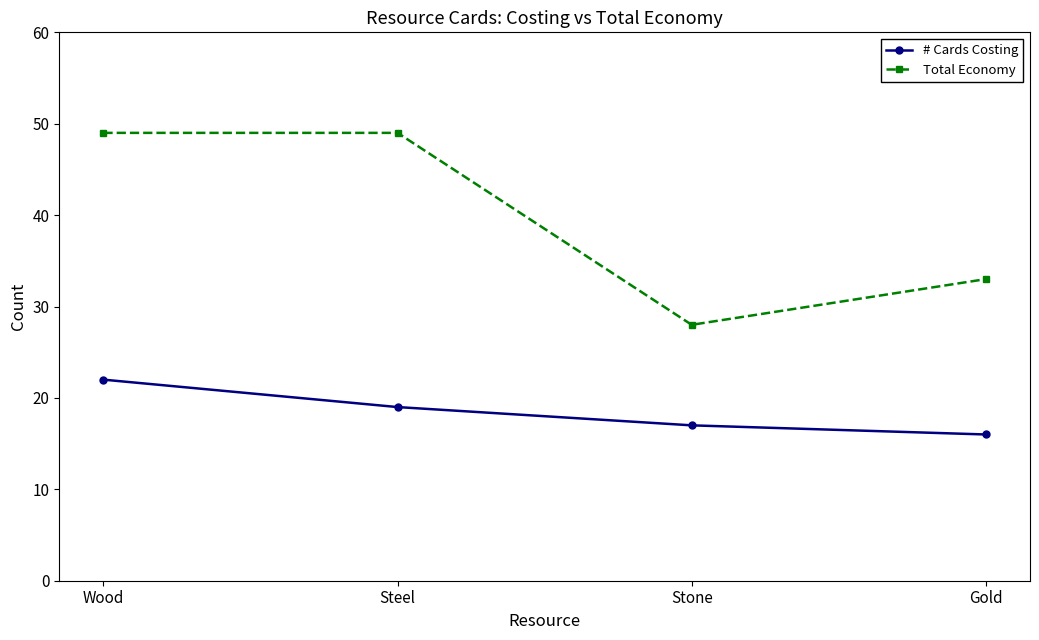

What is the average value of the Total Economy series?

40